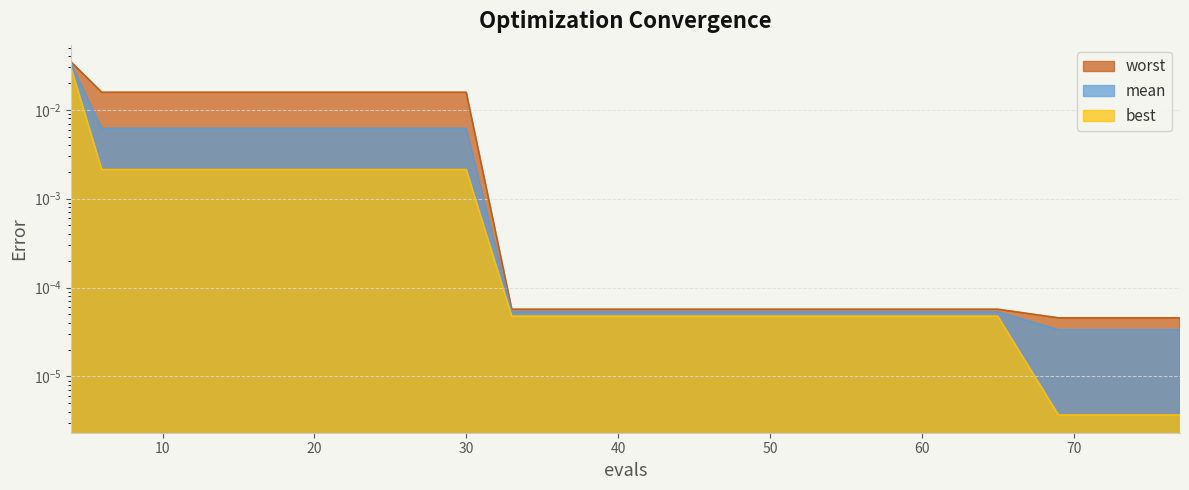

Between 22 and 53, which series saw the biggest shift?

worst